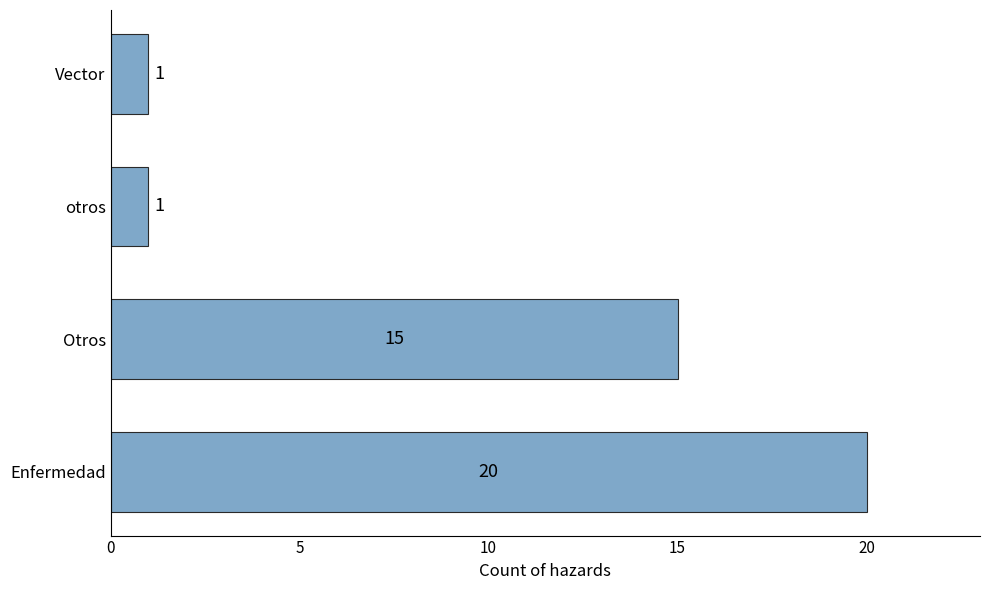

Which label corresponds to the largest value in the chart?

Enfermedad